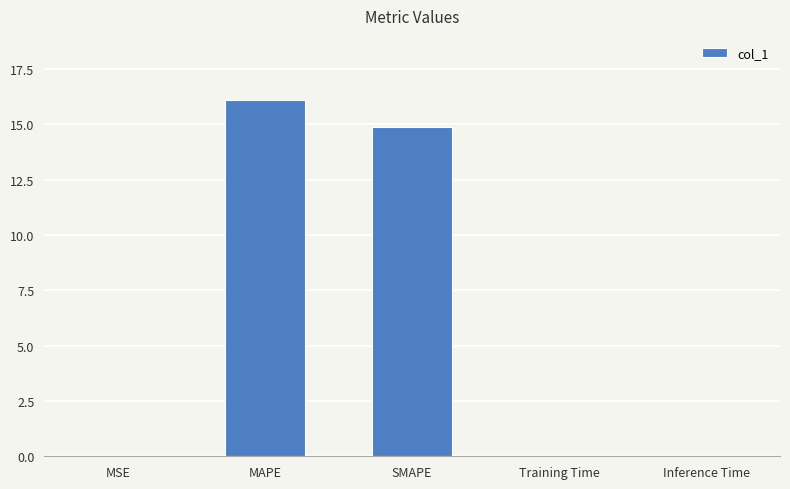

What is the maximum value shown in the chart?

16.1